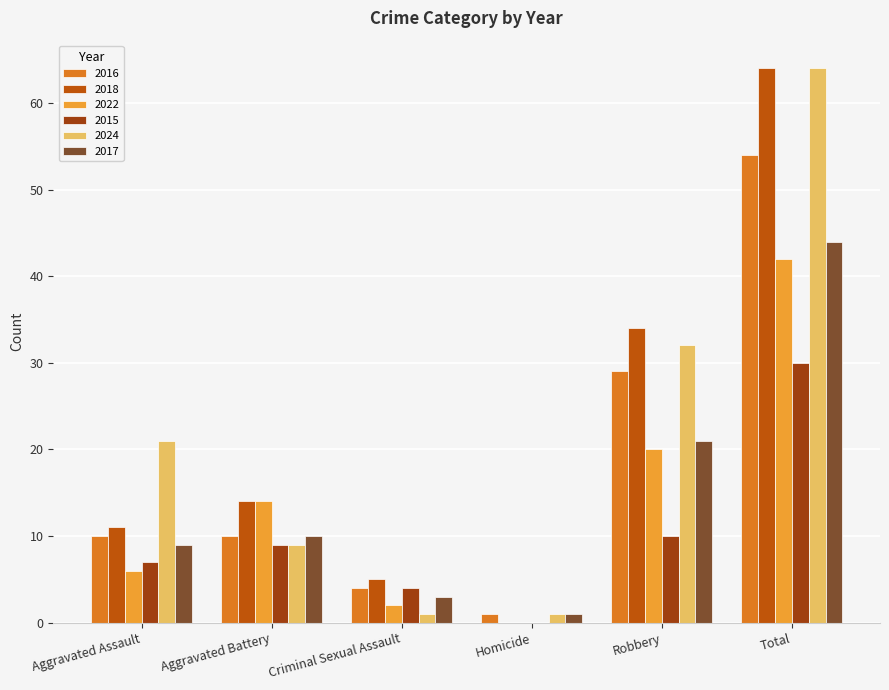

How many groups of bars are there?

6